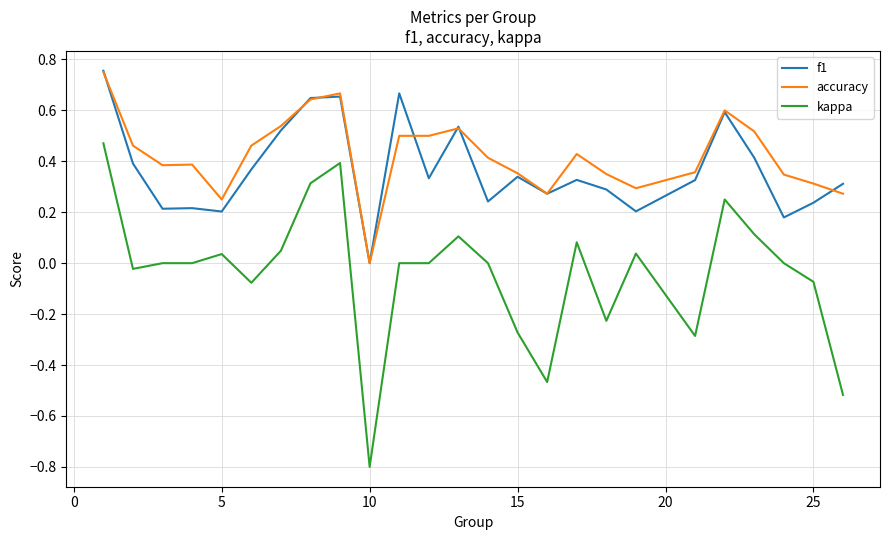

What is the lowest value of the kappa series?

-0.8